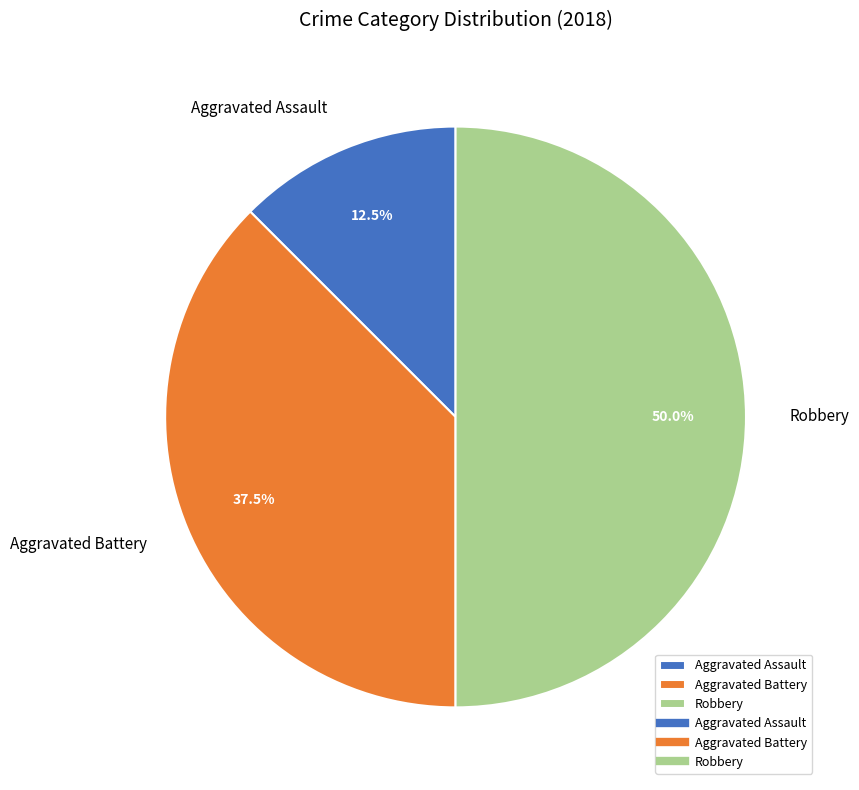

Combined, do Aggravated Assault and Robbery account for over 50%?

Yes